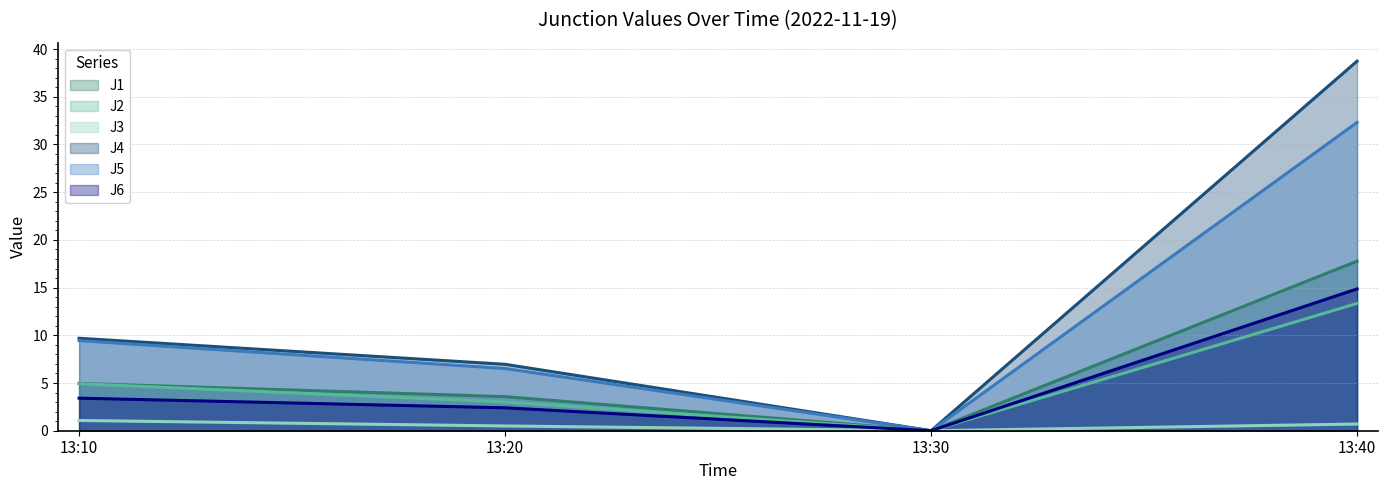

At which label does J5 first exceed 9?

13:10